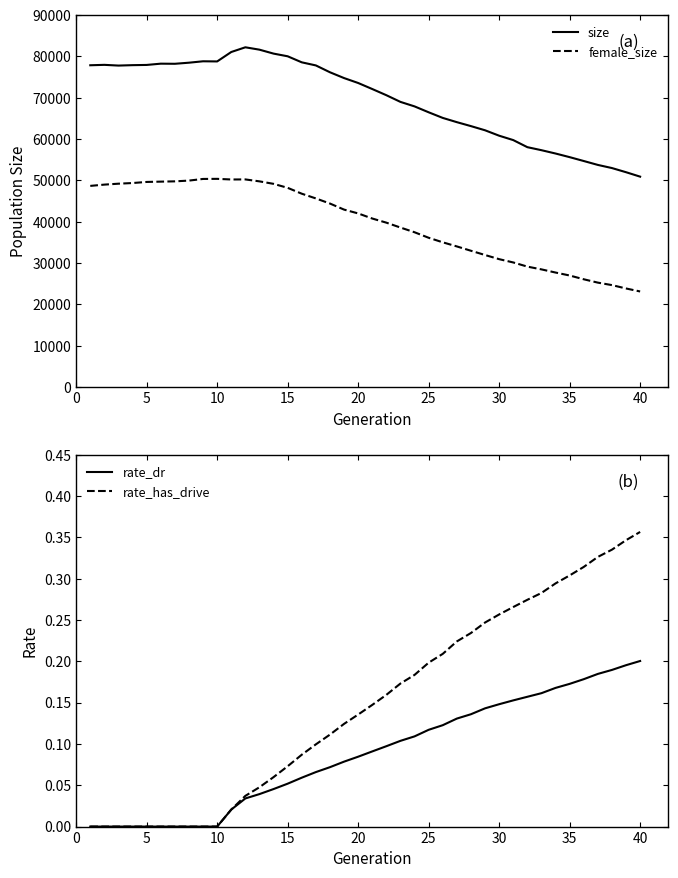

How many interior local peaks does the female_size series have?

2